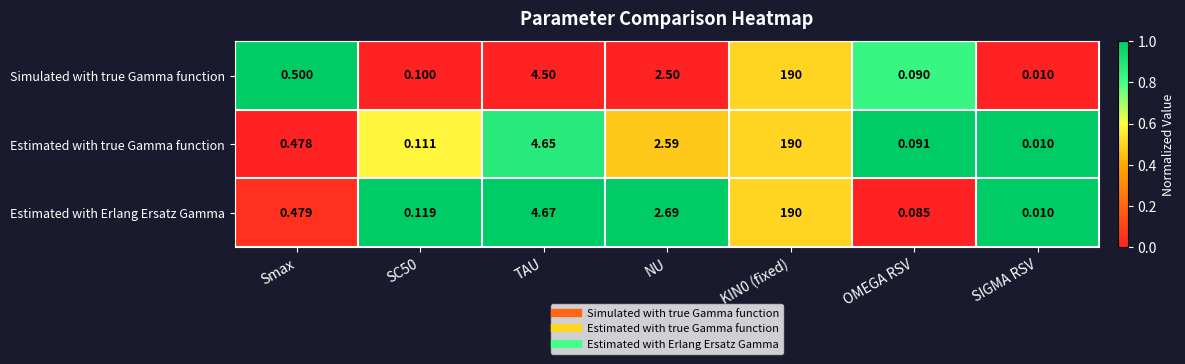

Which category has the lowest value in the Estimated with Erlang Ersatz Gamma series?

SIGMA RSV